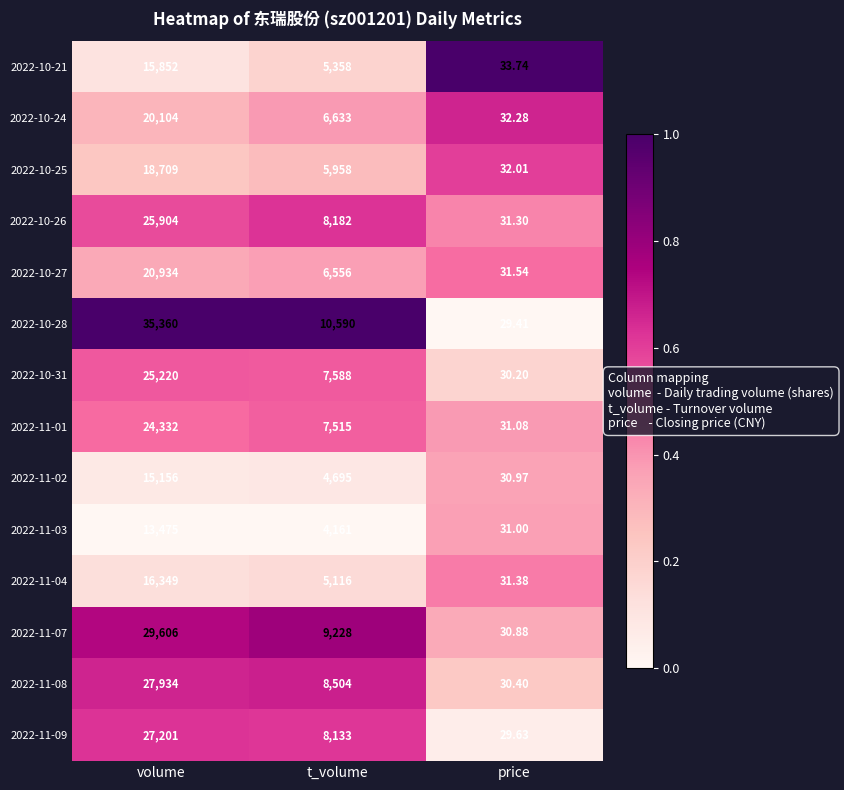

At which category is the sum across all series the highest?

volume